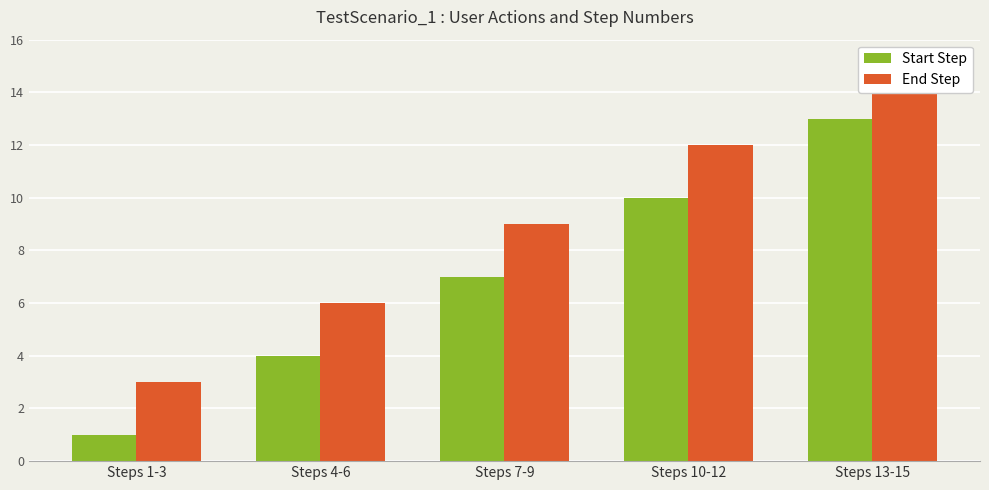

What is the average value of the Start Step series?

7